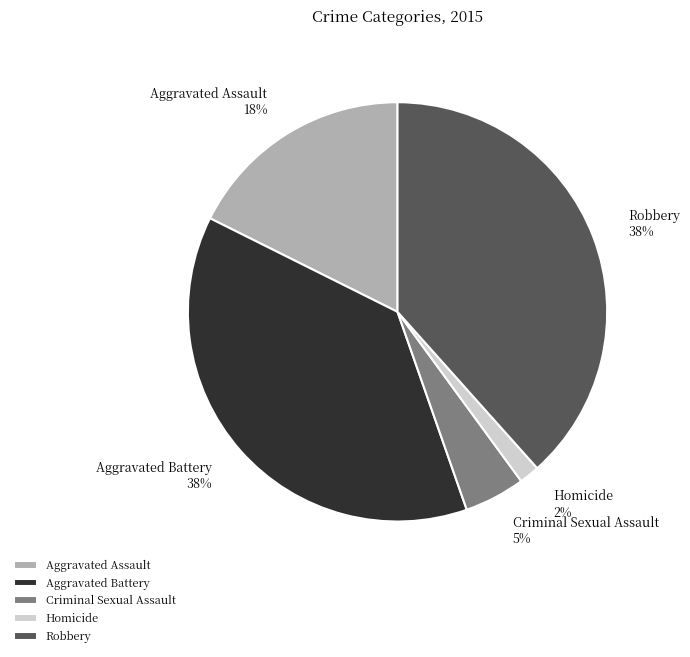

How many slices are in this pie chart?

5